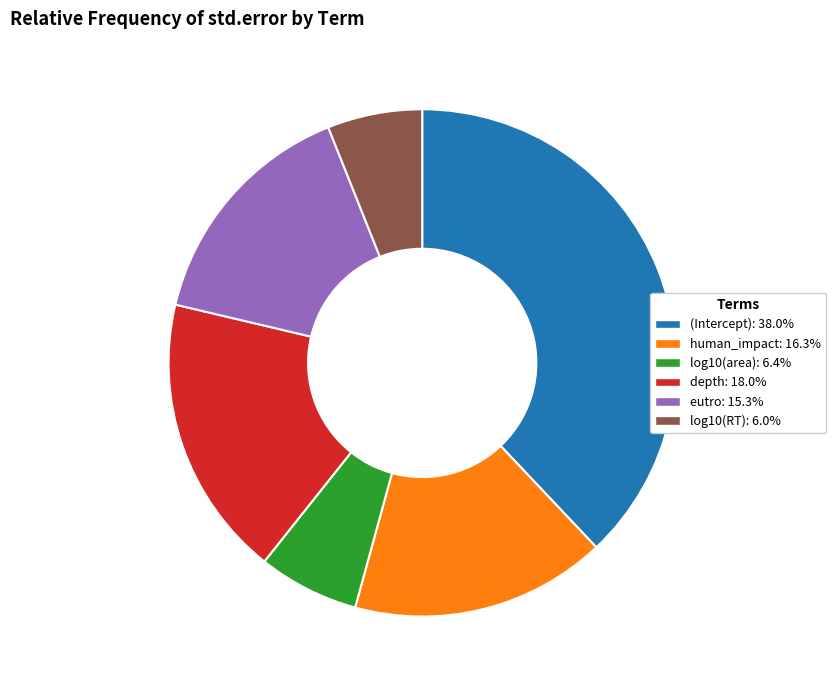

Does any single category account for the majority?

No